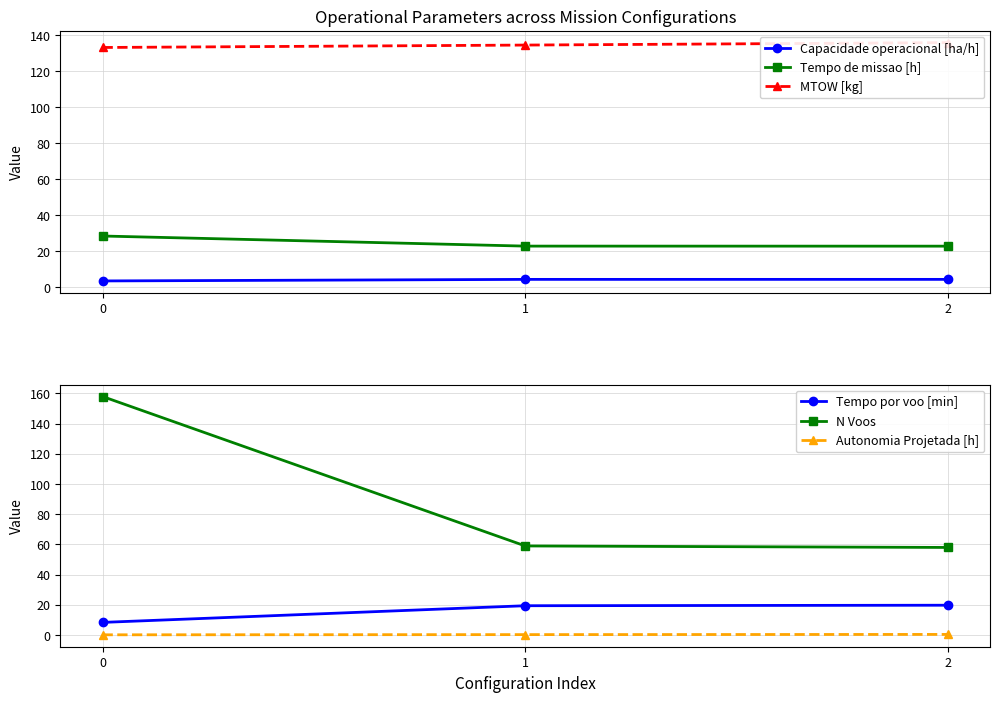

Reading right to left, what are all the values shown in this chart?

Capacidade operacional [ha/h]: 2=4.4	1=4.4	0=3.5
Tempo de missao [h]: 2=22.8	1=22.9	0=28.5
MTOW [kg]: 2=135.9	1=134.6	0=133.2
Tempo por voo [min]: 2=19.7	1=19.4	0=8.3
N Voos: 2=58.0	1=59.0	0=158.0
Autonomia Projetada [h]: 2=0.4	1=0.3	0=0.1